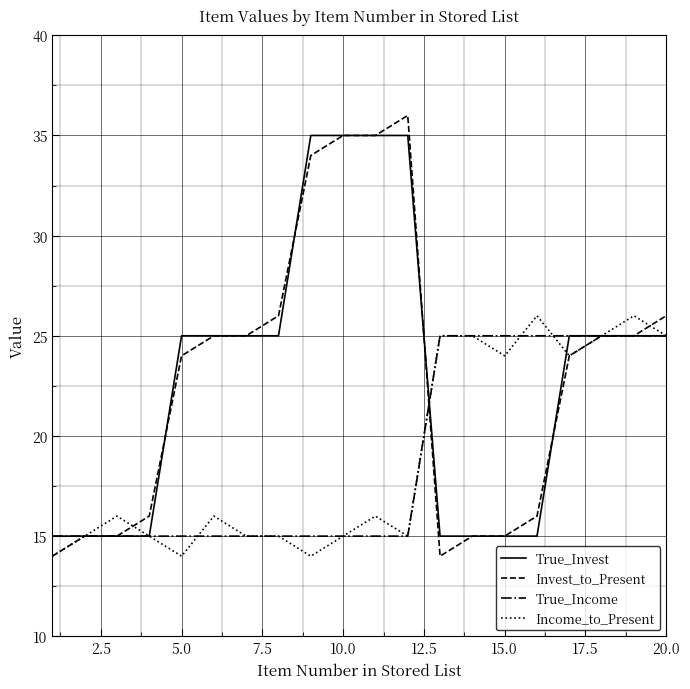

What is the smallest value displayed?

14